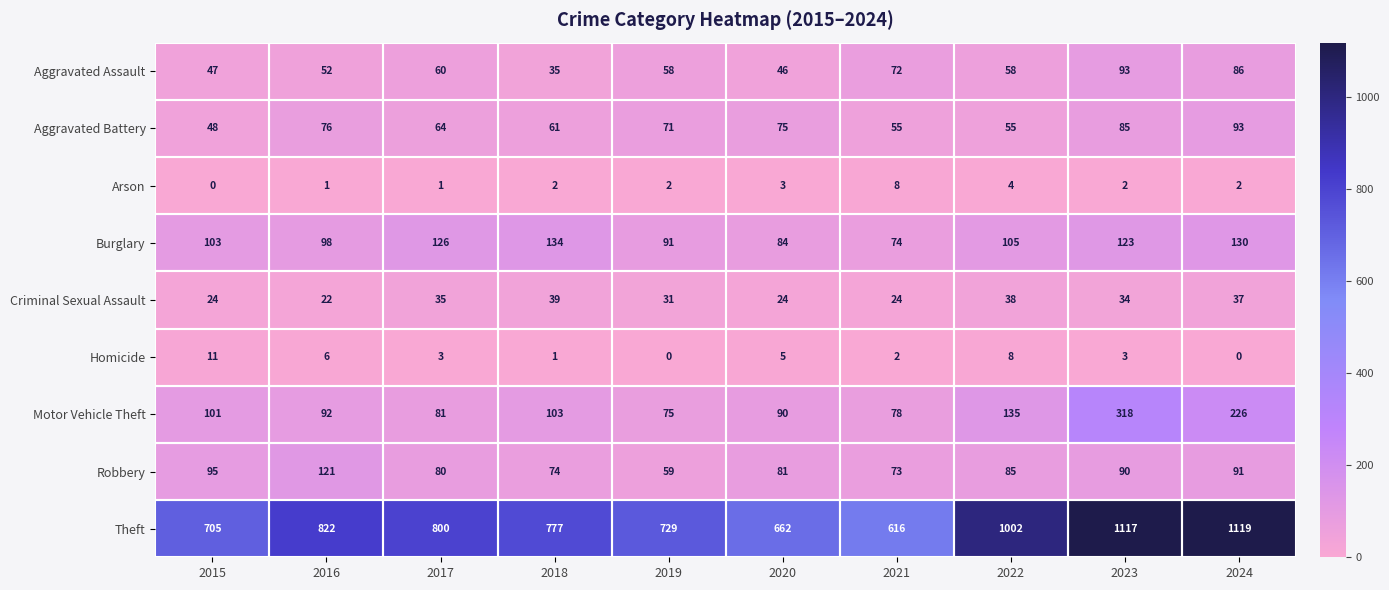

Which label corresponds to the largest value in the chart?

2024